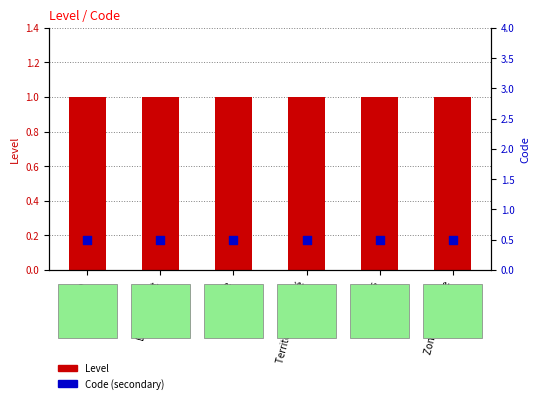

At how many categories does at least one series exceed 0?

6